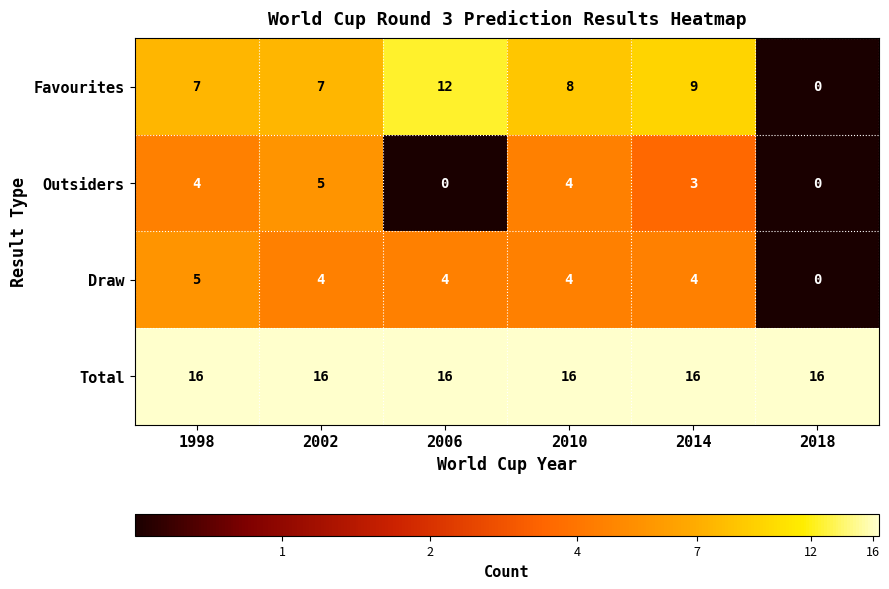

What is the maximum value for Outsiders?

5